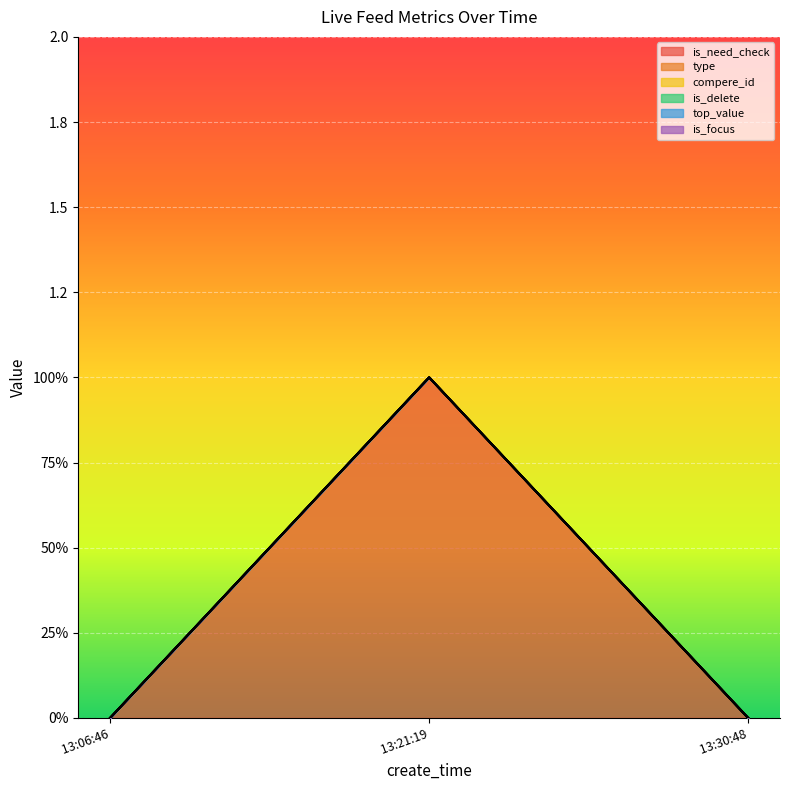

Rank the series at 2024-04-18 13:30:48 from lowest to highest value.

is_need_check, type, compere_id, is_delete, top_value, is_focus